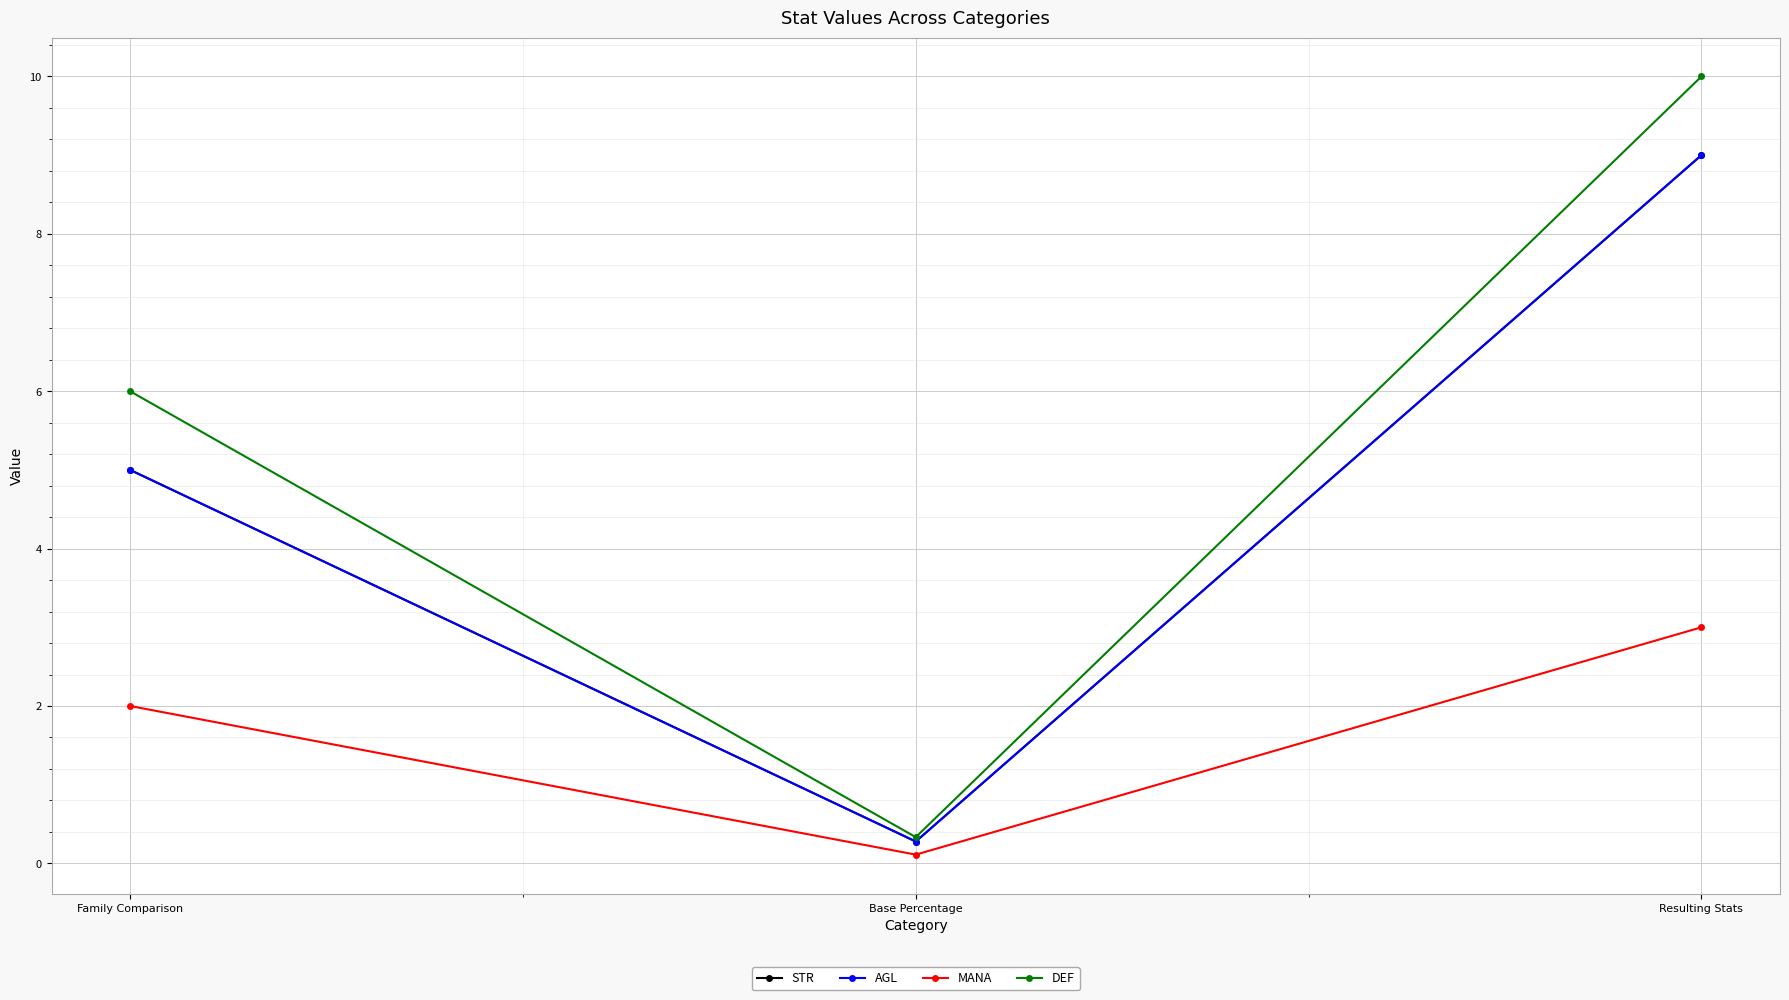

Where does the DEF series first go above 6?

Resulting Stats